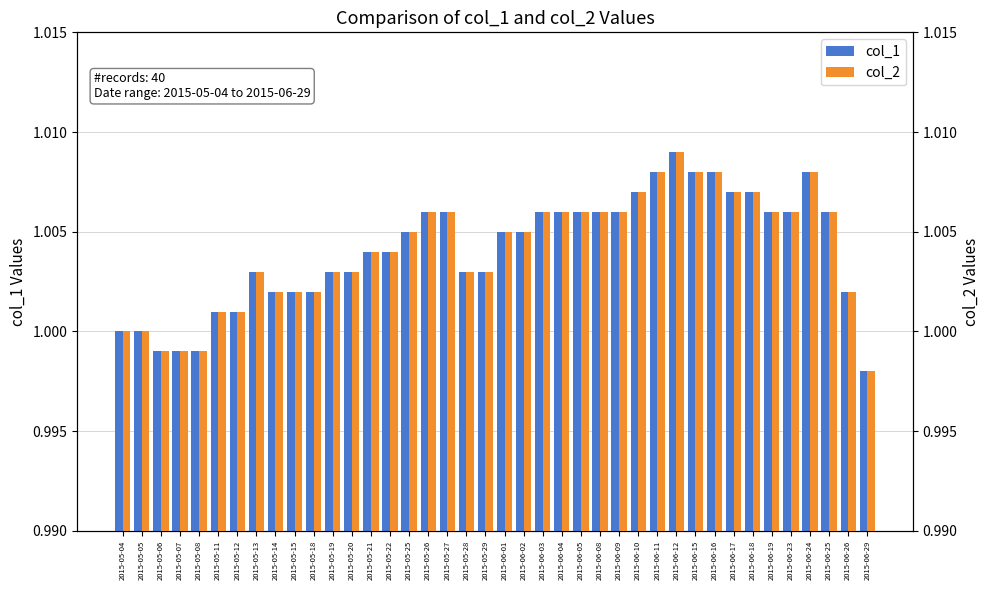

How many series are shown in this chart?

2